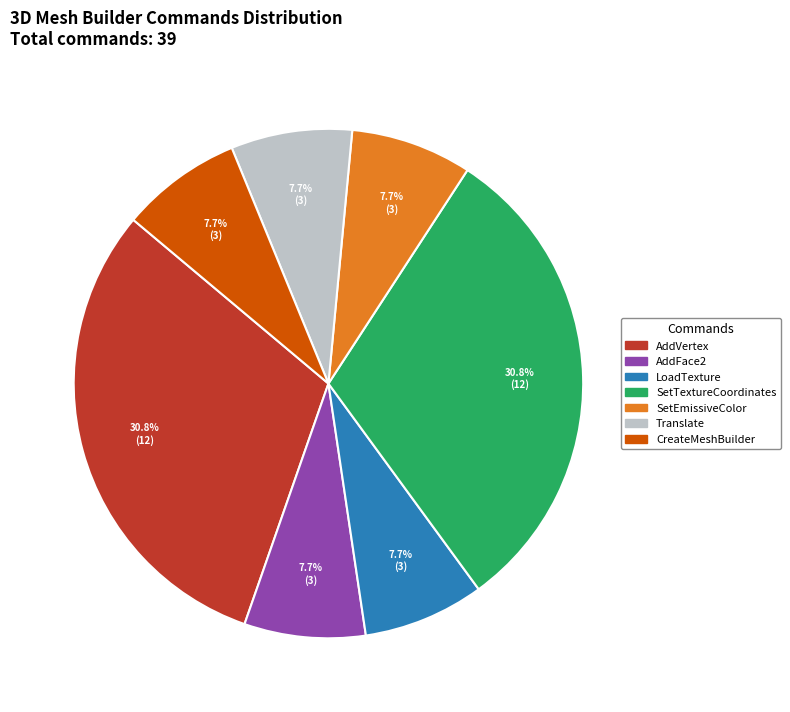

How much of the chart is everything except AddFace2?

92.3%